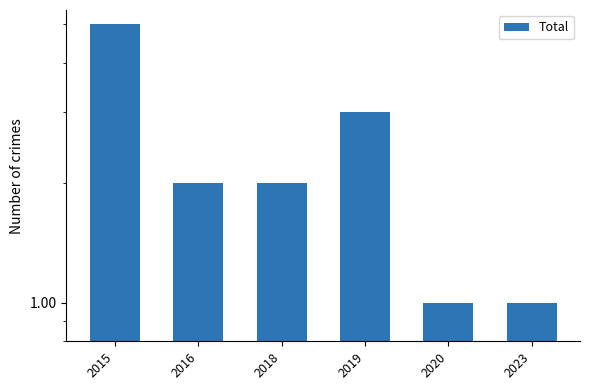

Is it true that the value at 2020 is 1?

True